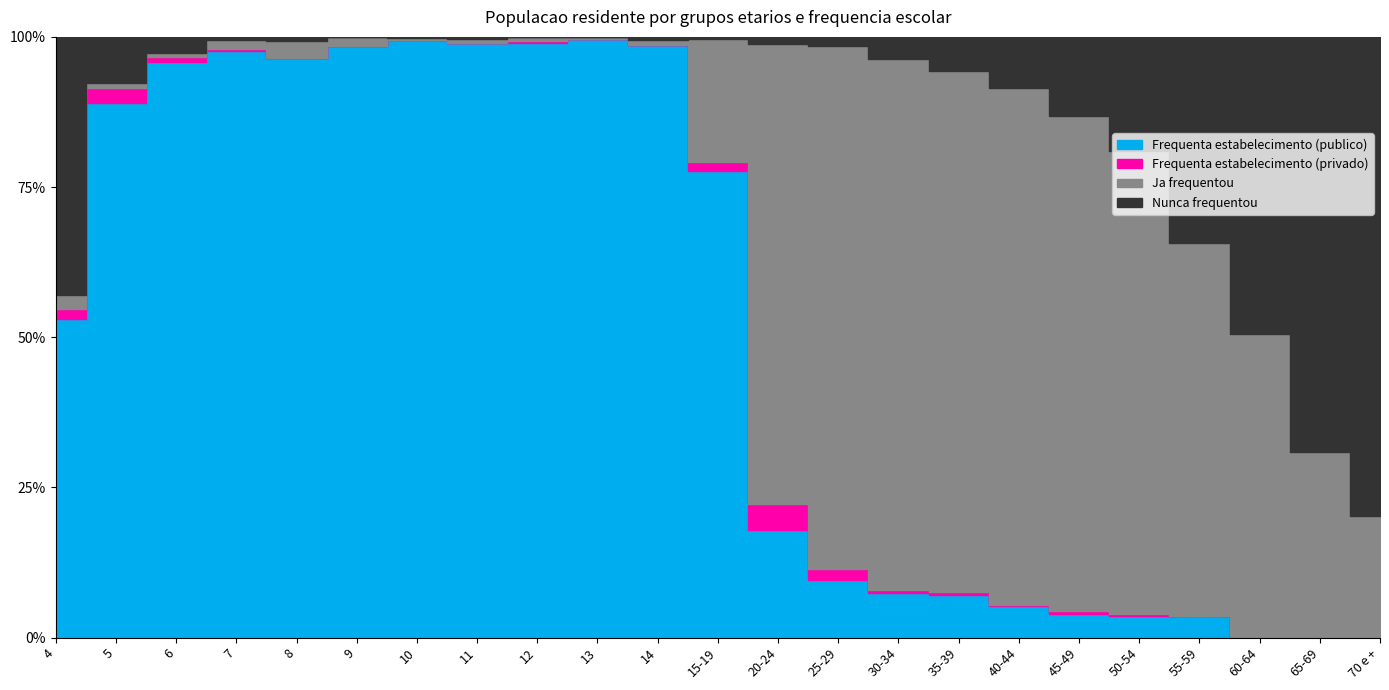

Reading left to right, list all the values displayed in this chart.

Frequenta estabelecimento (publico): 4=194	5=292	6=319	7=341	8=304	9=340	10=420	11=316	12=300	13=342	14=359	15-19=1190	20-24=274	25-29=147	30-34=95	35-39=64	40-44=32	45-49=20	50-54=26	55-59=23	60-64=0	65-69=0	70 e +=0
Frequenta estabelecimento (privado): 4=6	5=8	6=3	7=1	8=0	9=0	10=0	11=0	12=1	13=0	14=0	15-19=23	20-24=66	25-29=26	30-34=7	35-39=4	40-44=1	45-49=2	50-54=3	55-59=0	60-64=0	65-69=0	70 e +=0
Ja frequentou: 4=9	5=3	6=2	7=5	8=9	9=5	10=1	11=2	12=2	13=1	14=3	15-19=315	20-24=1175	25-29=1325	30-34=1130	35-39=773	40-44=522	45-49=412	50-54=558	55-59=387	60-64=295	65-69=133	70 e +=210
Nunca frequentou: 4=157	5=25	6=9	7=2	8=2	9=0	10=1	11=1	12=0	13=0	14=2	15-19=5	20-24=18	25-29=23	30-34=48	35-39=50	40-44=52	45-49=66	50-54=137	55-59=214	60-64=288	65-69=298	70 e +=824